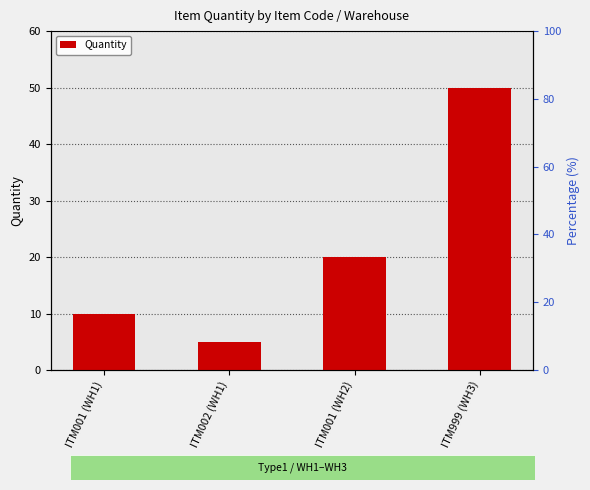

Which category has the highest value across all series?

ITM999 (WH3)